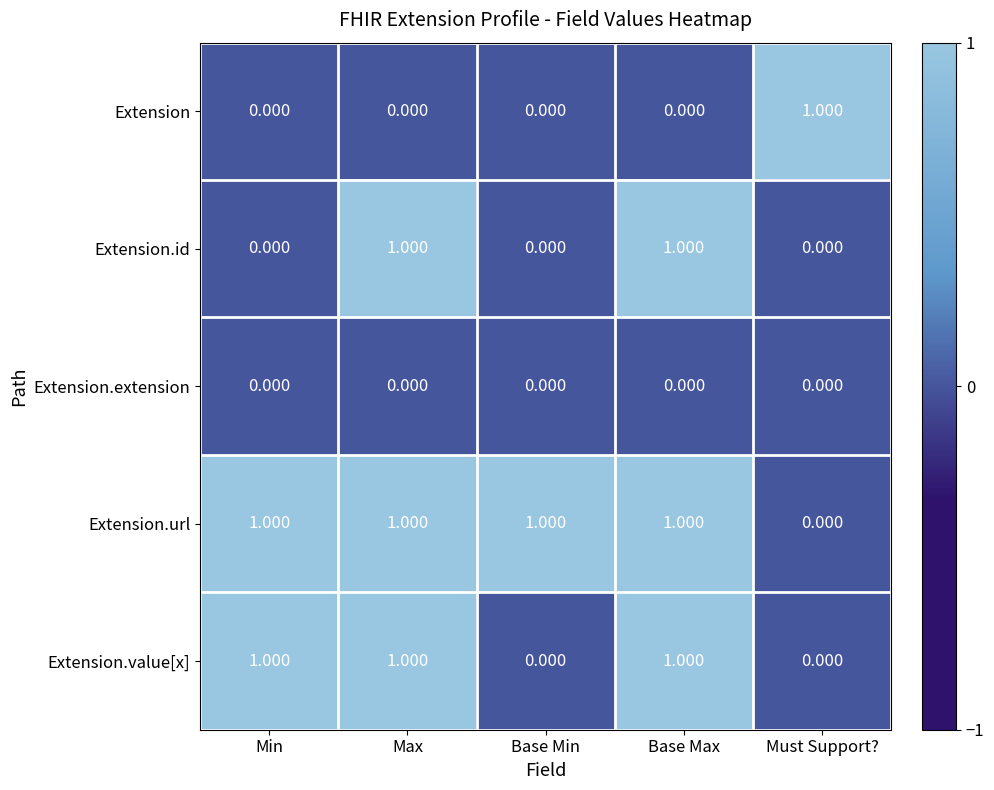

List the series in order of their overall mean, lowest first.

Extension.extension, Extension, Extension.id, Extension.value[x], Extension.url